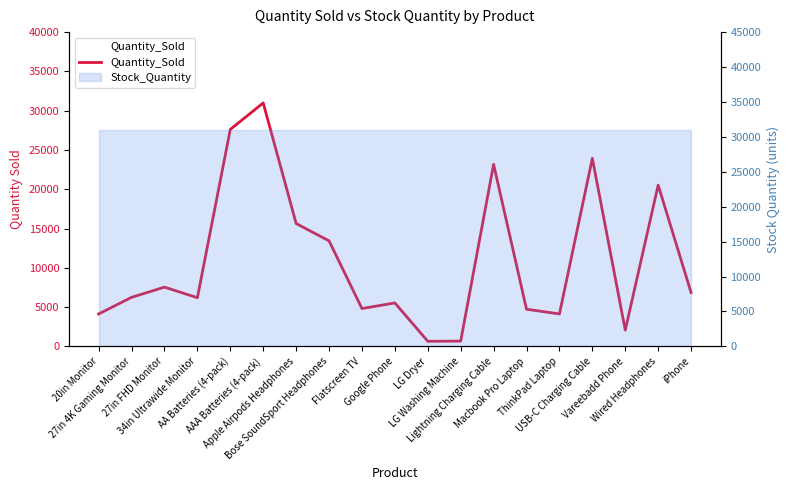

Which label corresponds to the largest value in the chart?

AAA Batteries (4-pack)